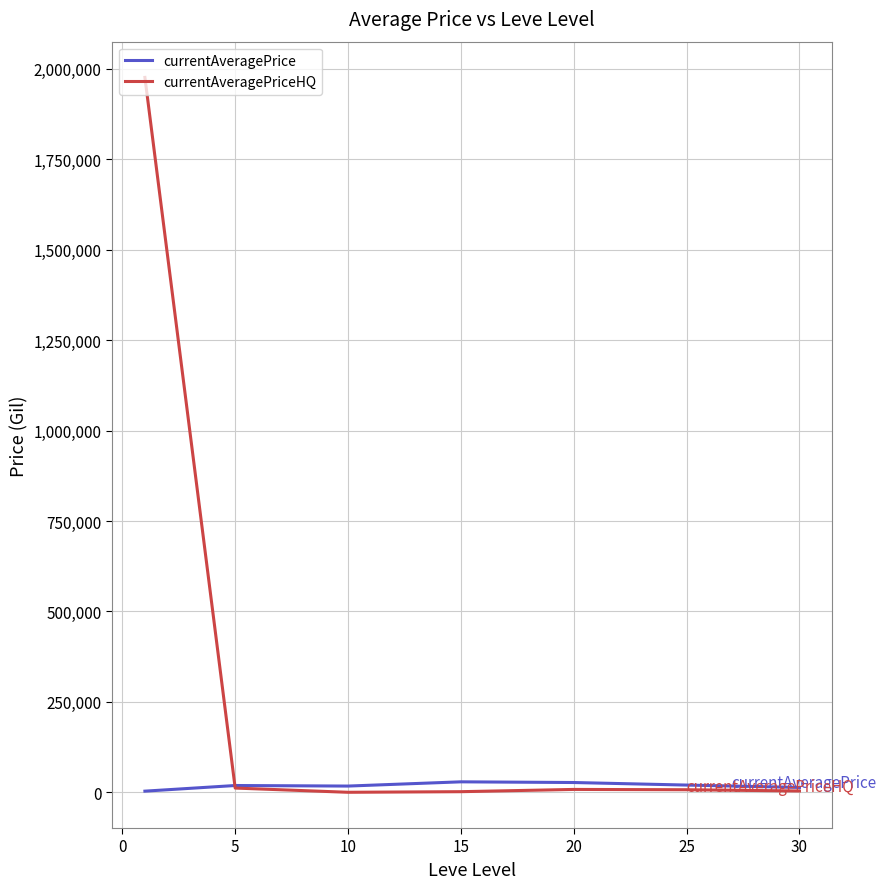

Which series has the largest total across all categories?

currentAveragePriceHQ